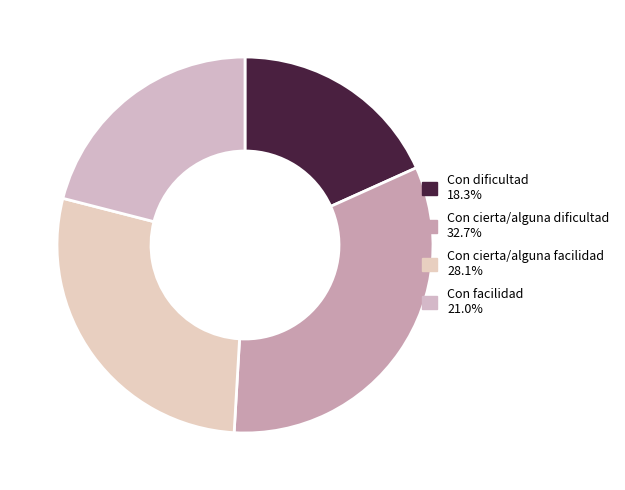

What percentage is the Con facilidad slice, to the nearest percent?

21%